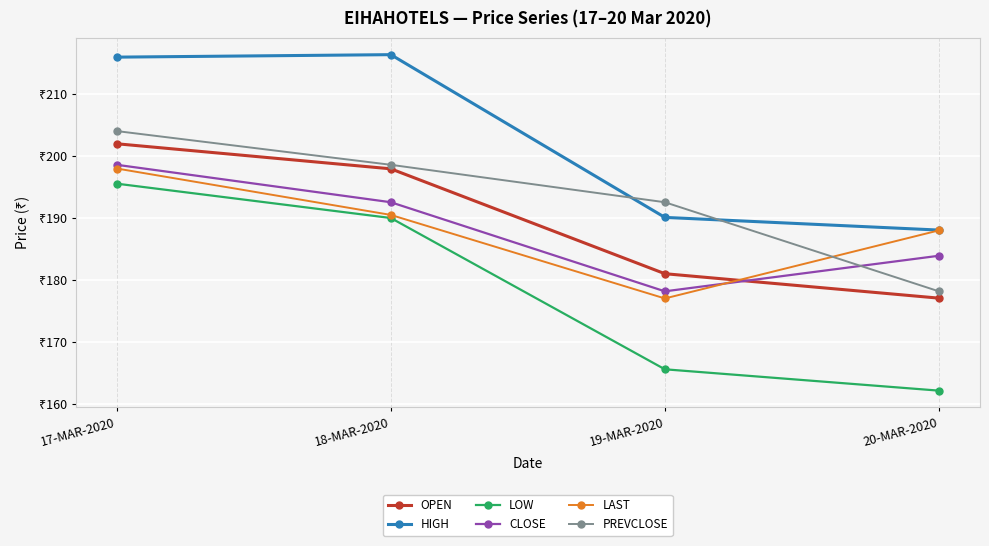

The CLOSE series shows 198.6 at 17-MAR-2020. True or false?

True